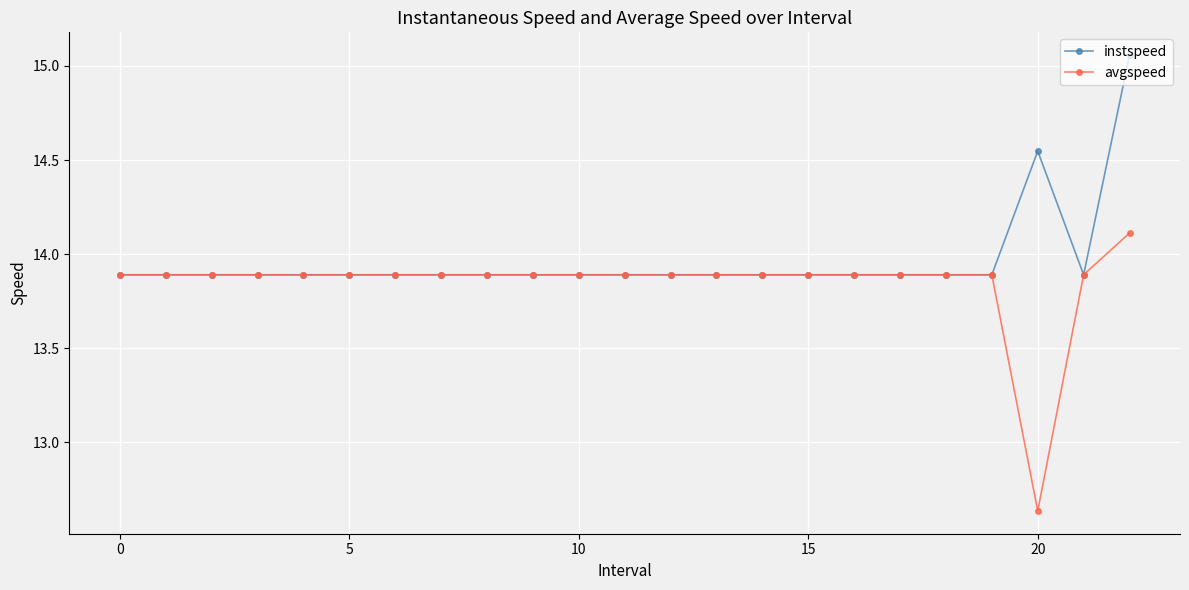

At how many categories does at least one series exceed 13?

23